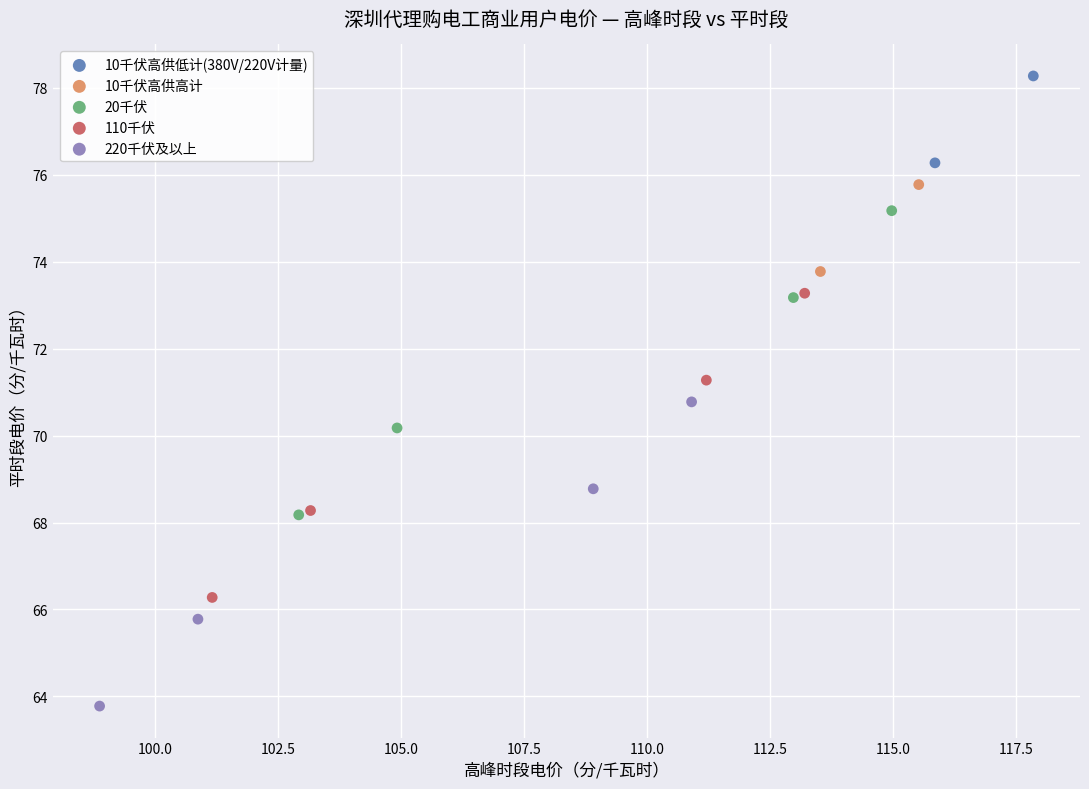

Which series contains the lowest Y value?

220千伏及以上